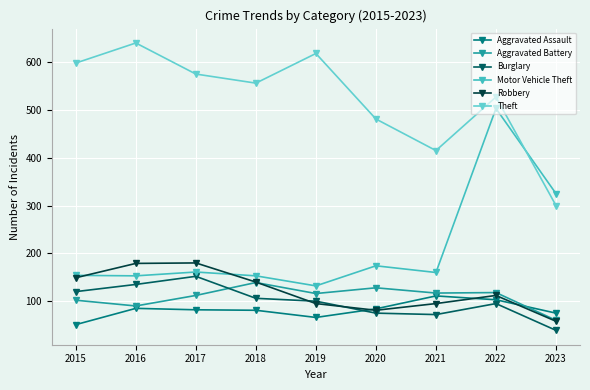

Rank the series at 2023 from highest to lowest value.

Motor Vehicle Theft, Theft, Aggravated Assault, Aggravated Battery, Robbery, Burglary